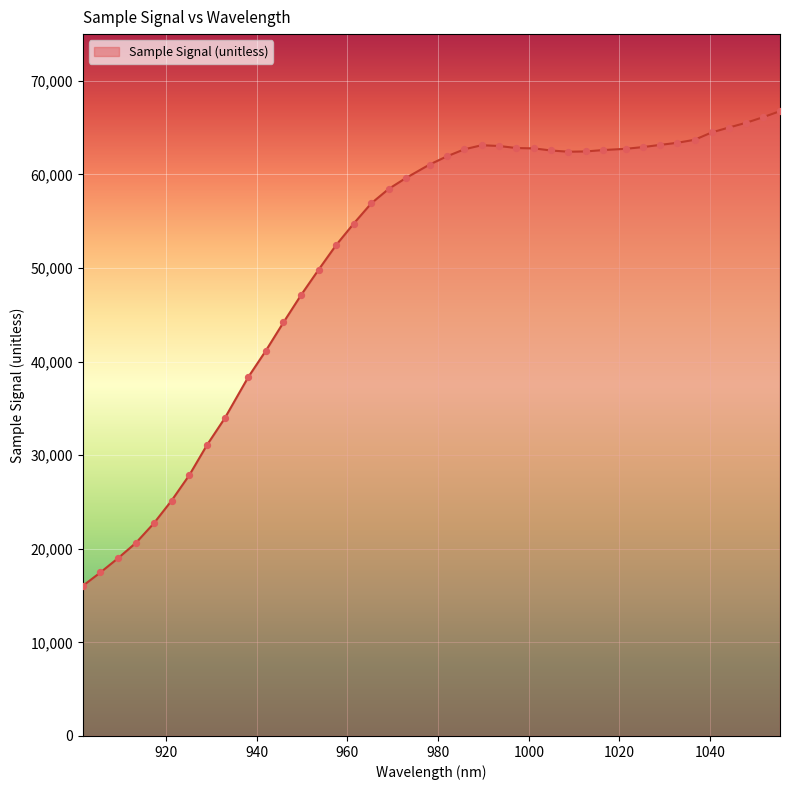

What is the minimum value shown in the chart?

16031